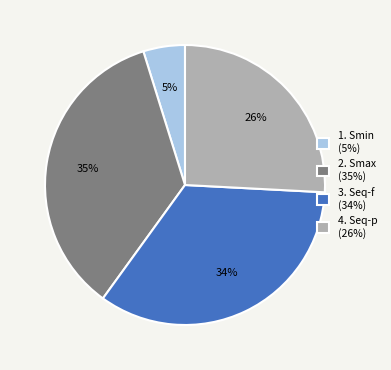

How many slices are in this pie chart?

4